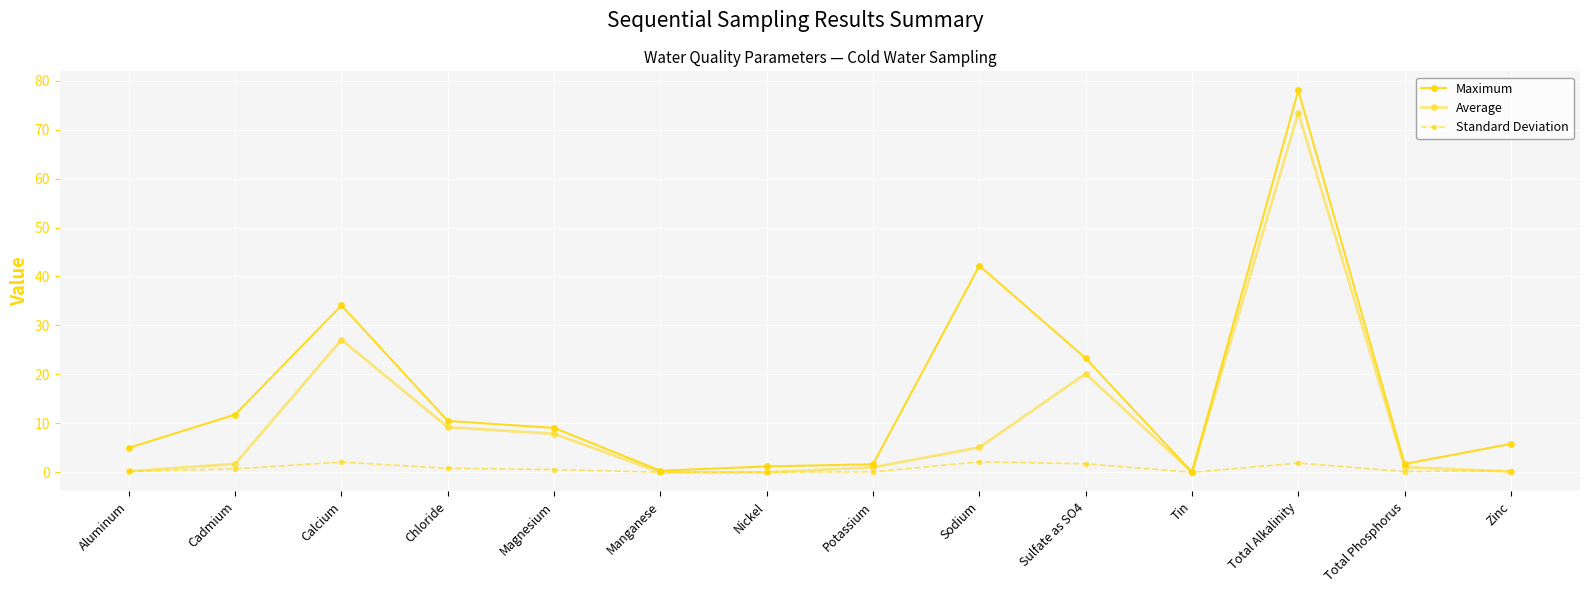

What is the label of the 6th point from the left?

Manganese